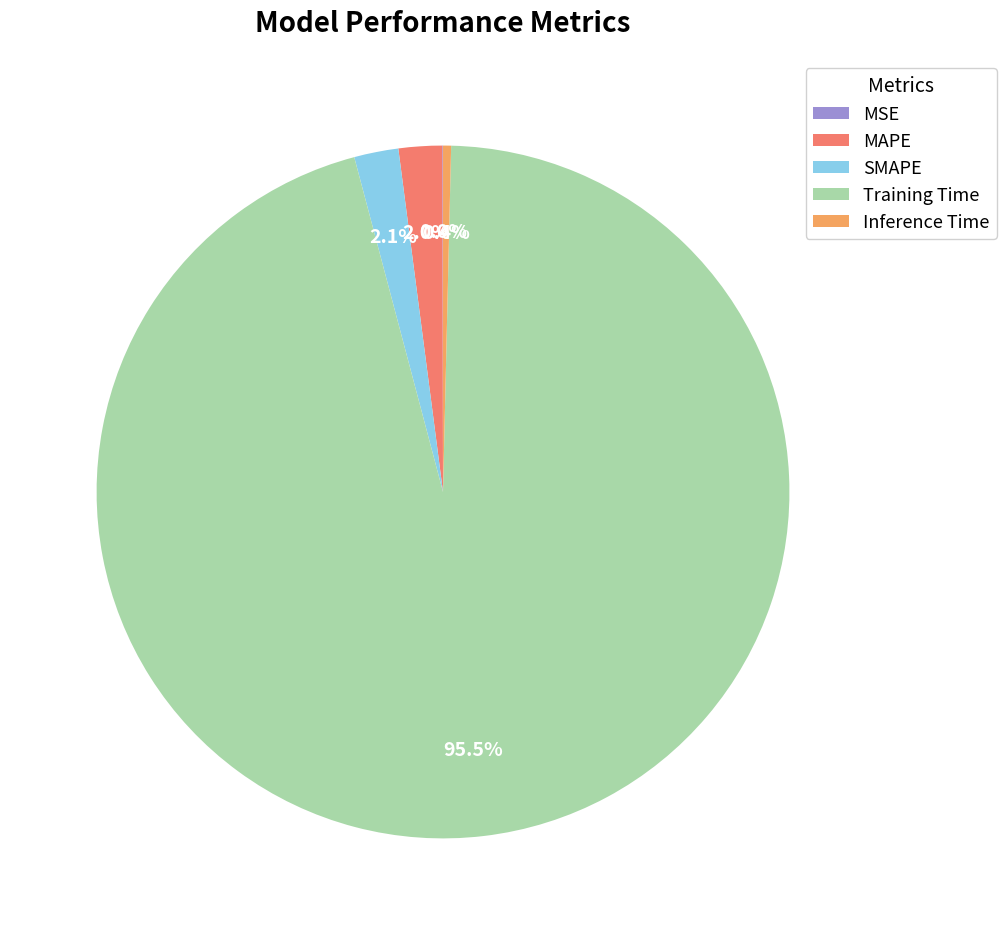

Between SMAPE and Training Time, which is larger?

Training Time